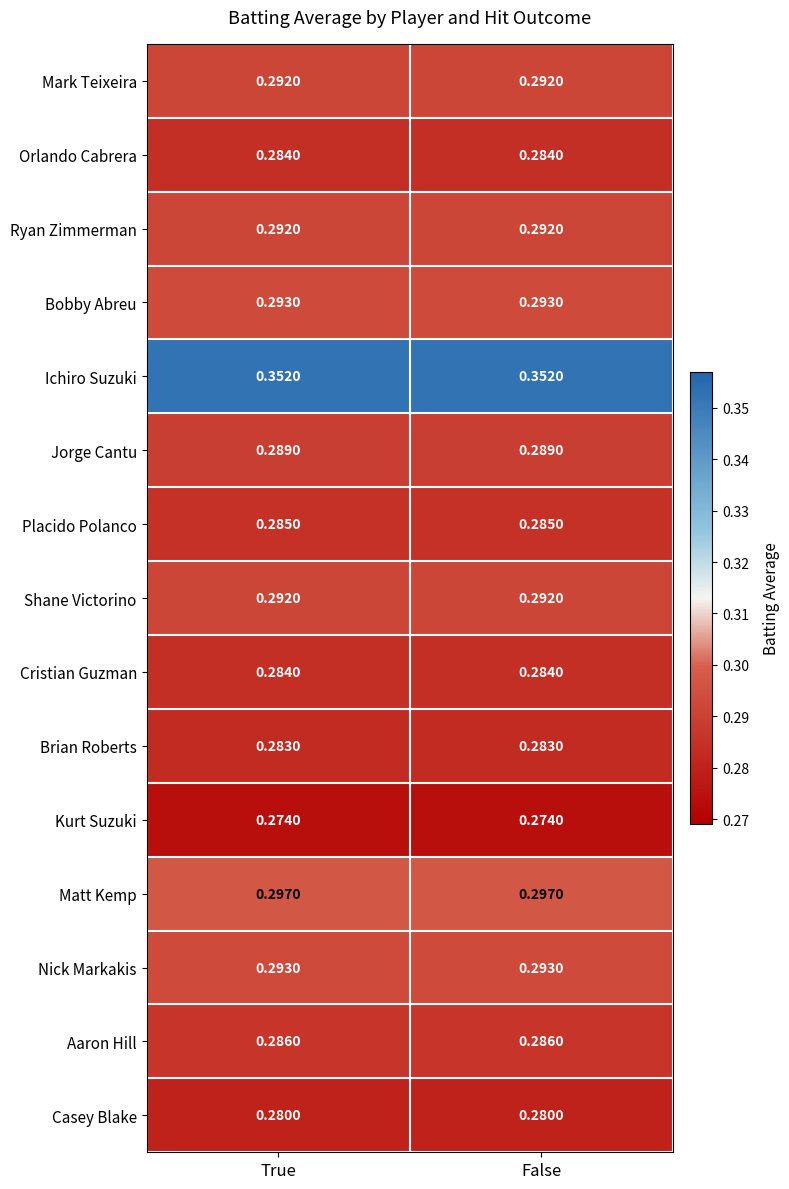

Is the value of Shane Victorino at False greater than the value of Nick Markakis at True?

No